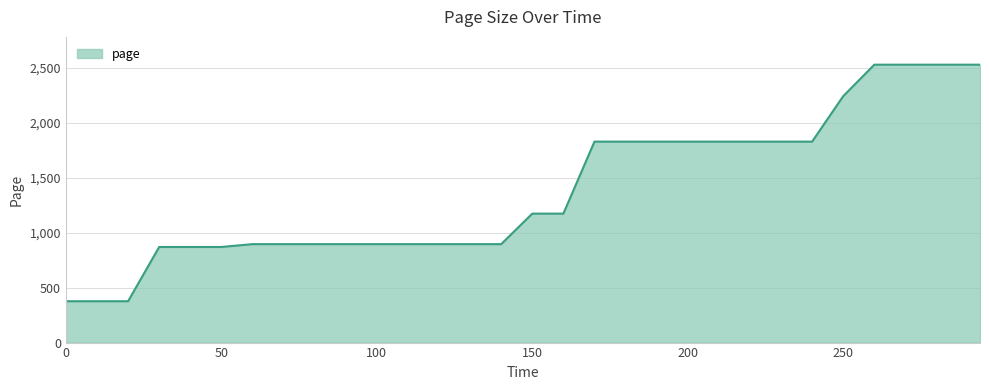

What is the difference between the maximum and minimum values?

2151.6